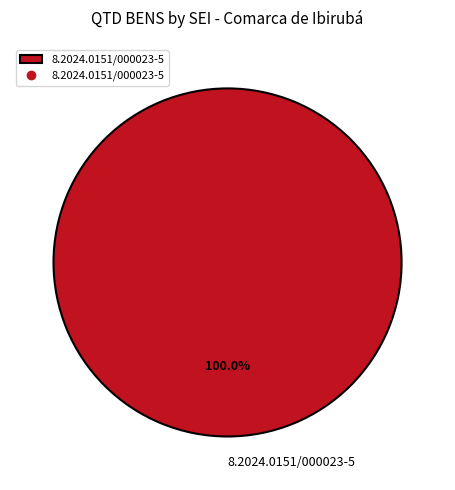

Rank the categories by value from highest to lowest.

8.2024.0151/000023-5